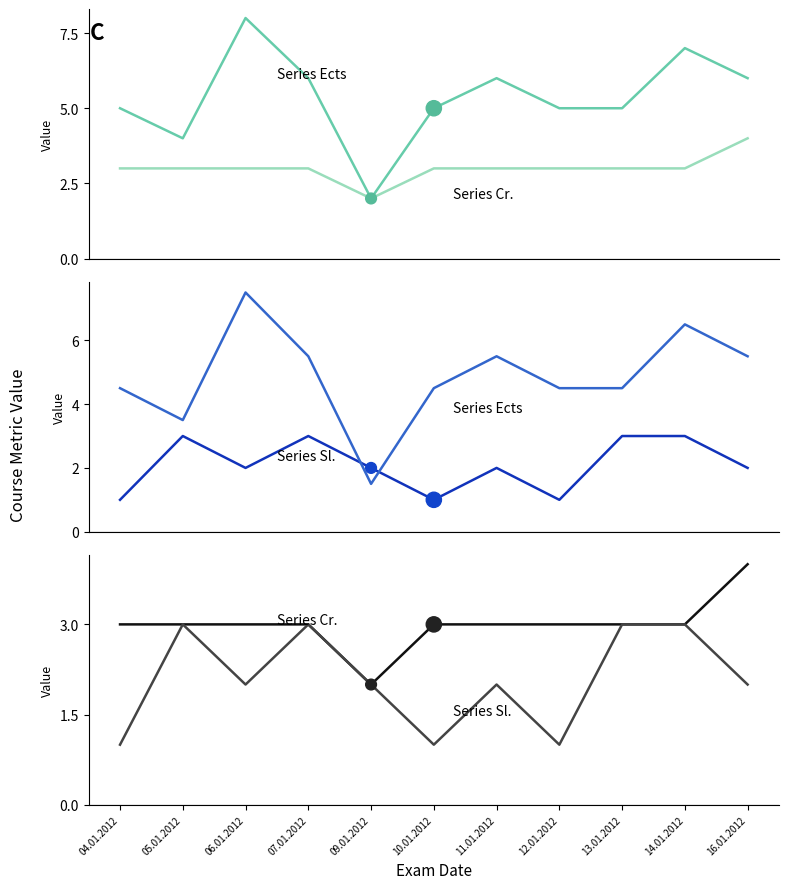

Which series contains the lowest Y value?

Sl.